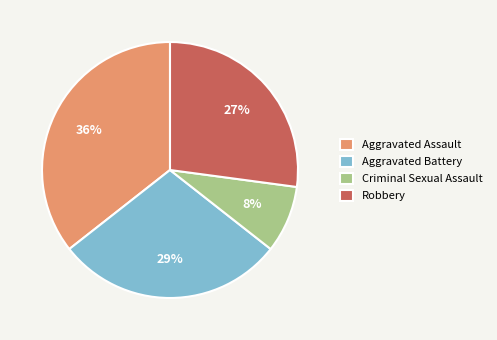

Which has a higher value, Criminal Sexual Assault or Aggravated Battery?

Aggravated Battery